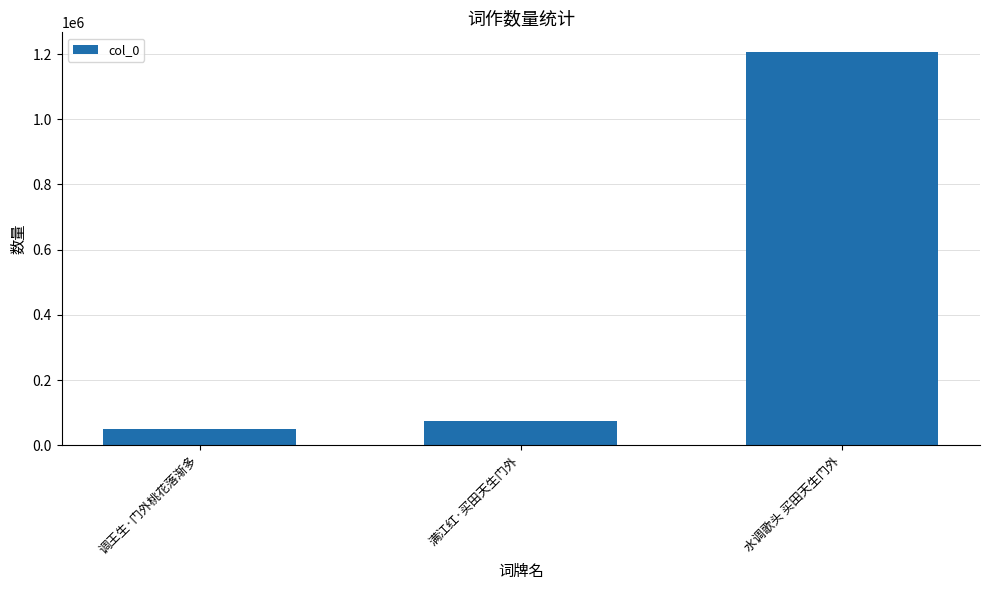

What is the difference between the values at 调王生·门外桃花落渐多 and 水调歌头 买田天生门外?

1157125